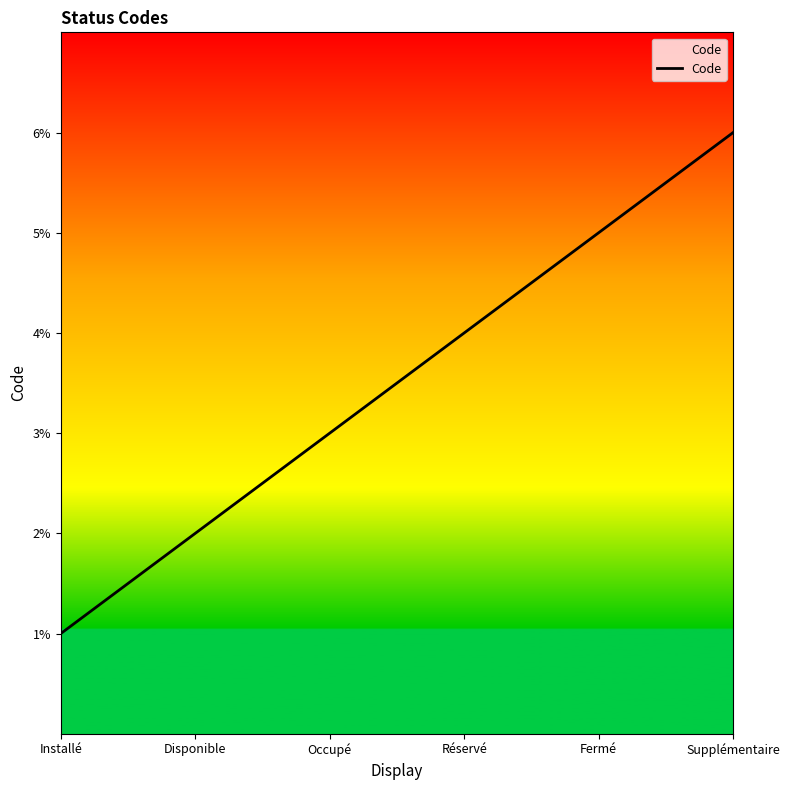

What is the difference between the maximum and minimum values?

5.0